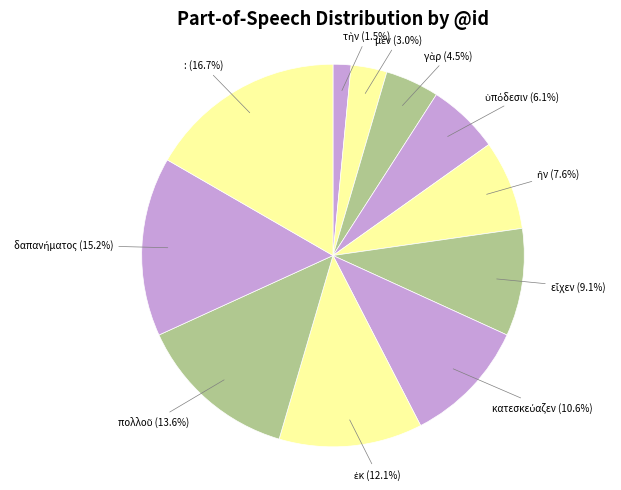

Is there a majority slice in this chart?

No